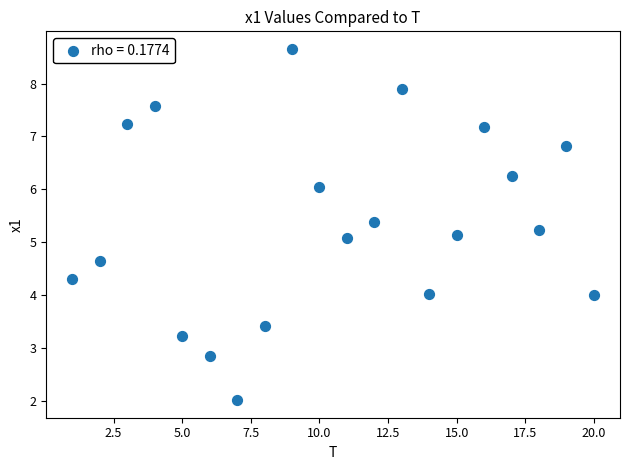

What is the range of Y values (max minus min)?

6.6